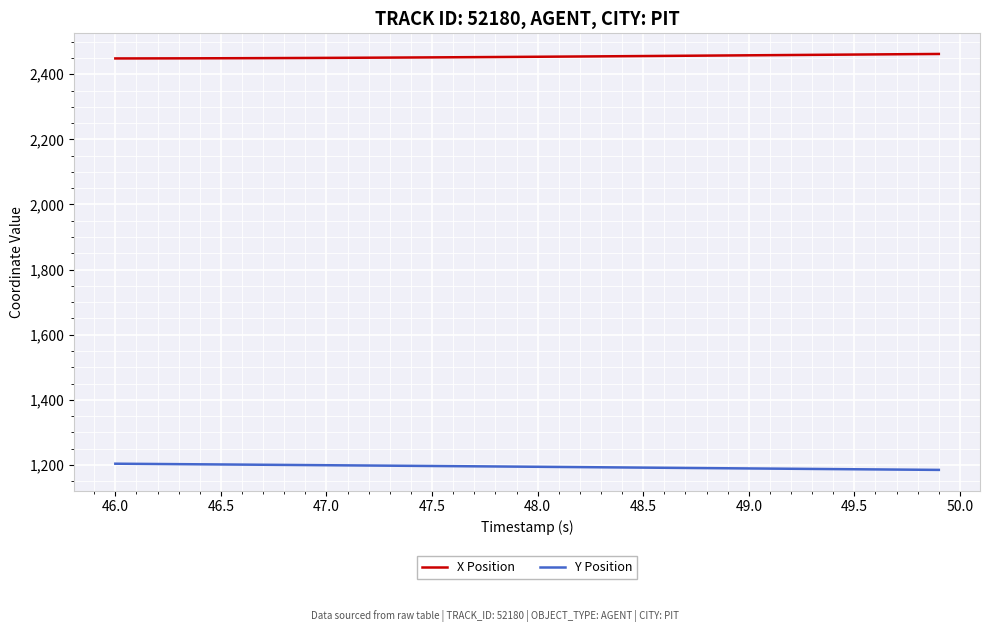

What is the difference between the maximum and minimum values in the X Position series?

13.8